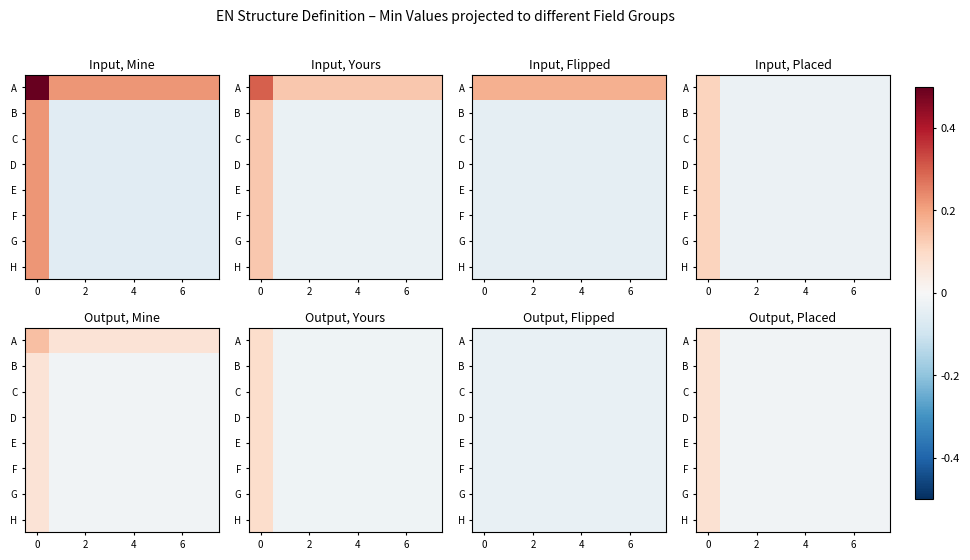

What is the approximate value of B at 0?

0.1